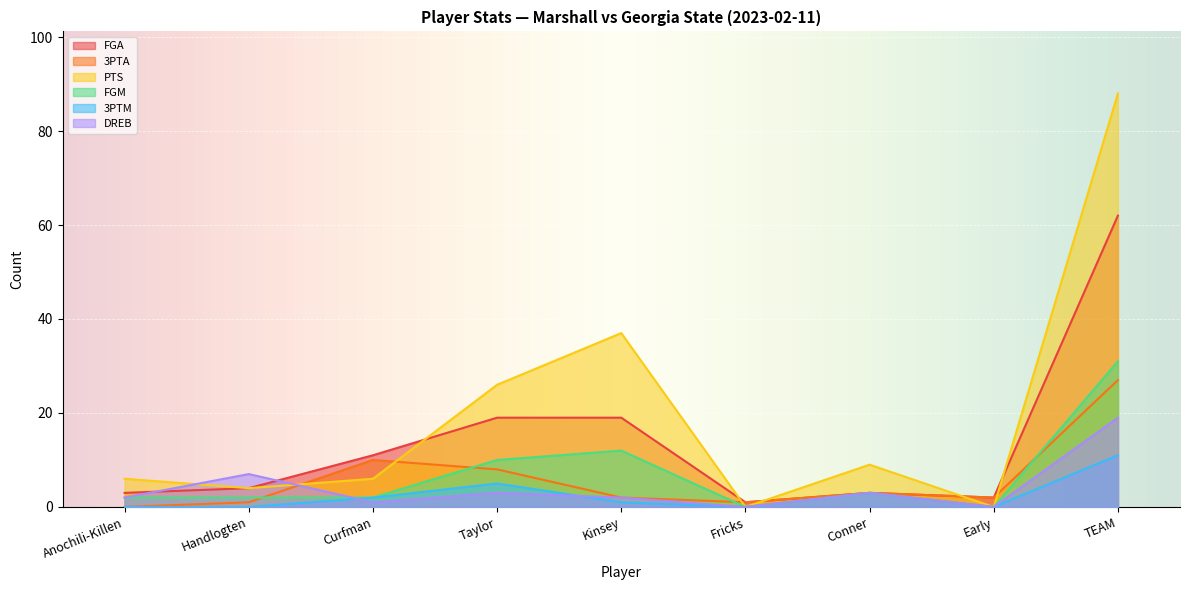

How many lines are shown in the chart?

6